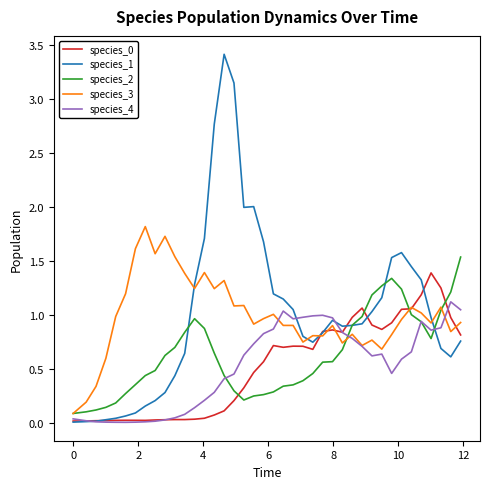

Which series has the widest spread of values?

species_1